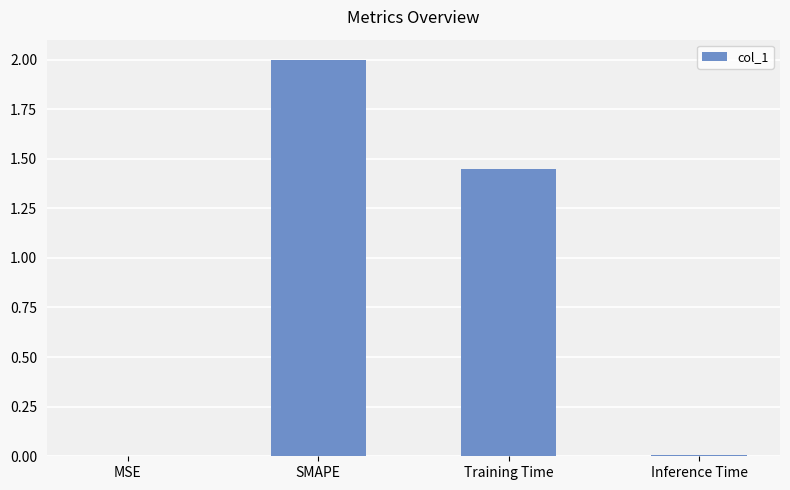

Which has a higher value, Inference Time or SMAPE?

SMAPE